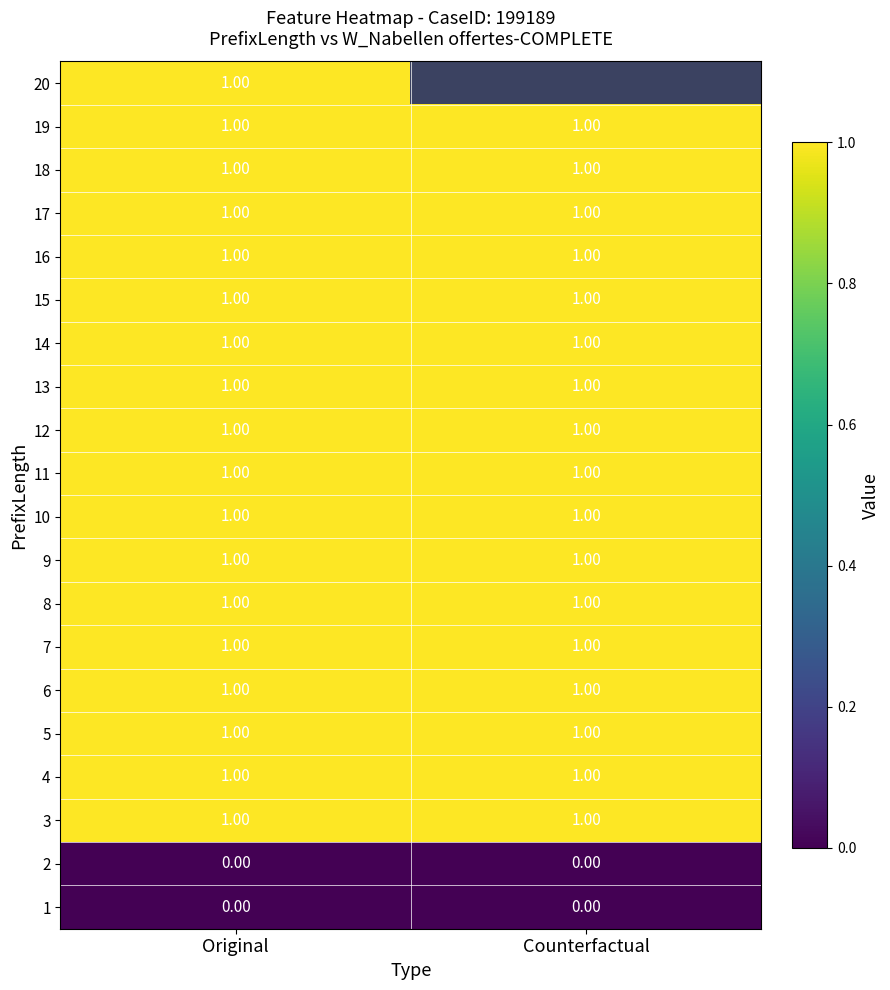

The 13 series shows 1.0 at Original. True or false?

True